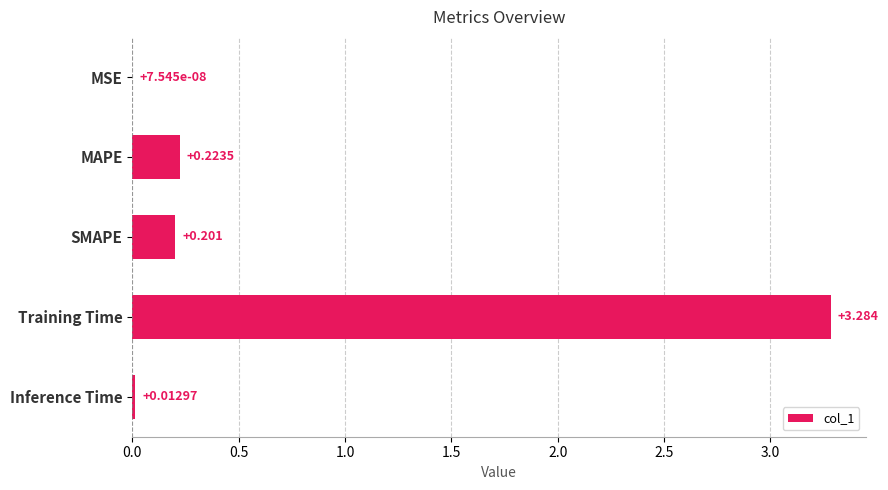

Where is the data nearest to the value 1?

MAPE